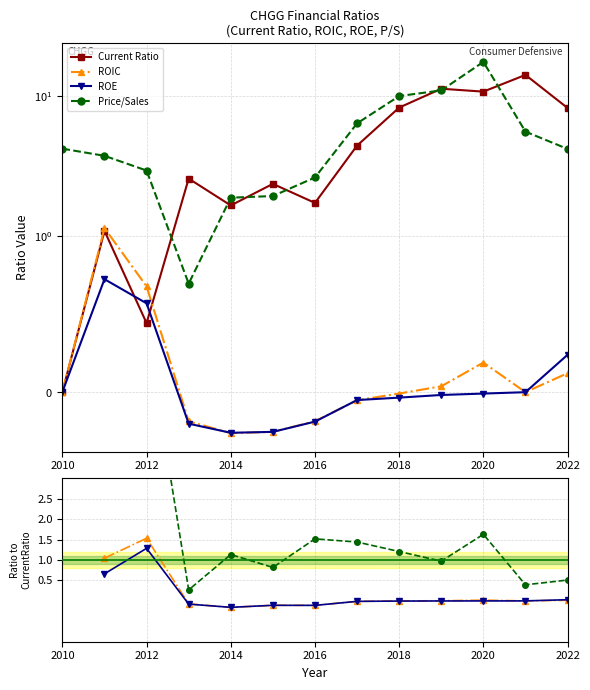

How many values in Current Ratio are above zero?

12